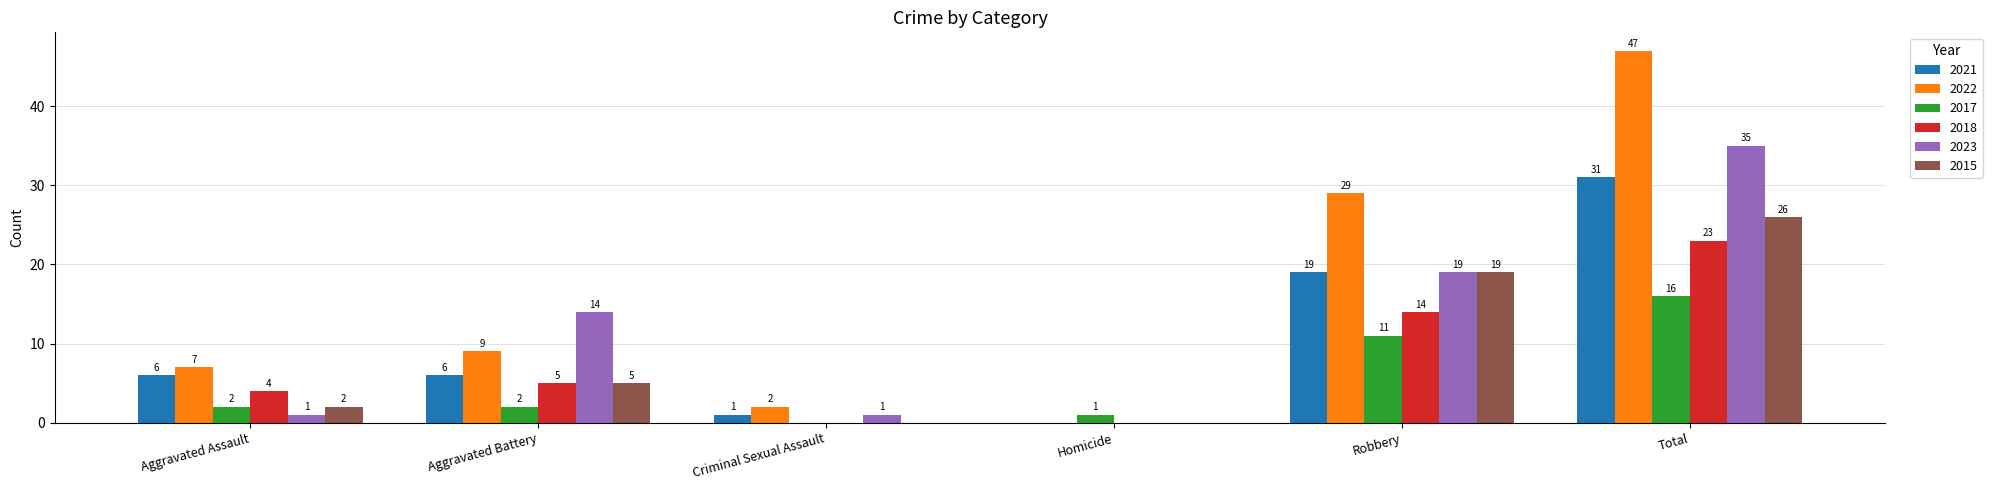

The 2015 series shows -17 at Criminal Sexual Assault. True or false?

False